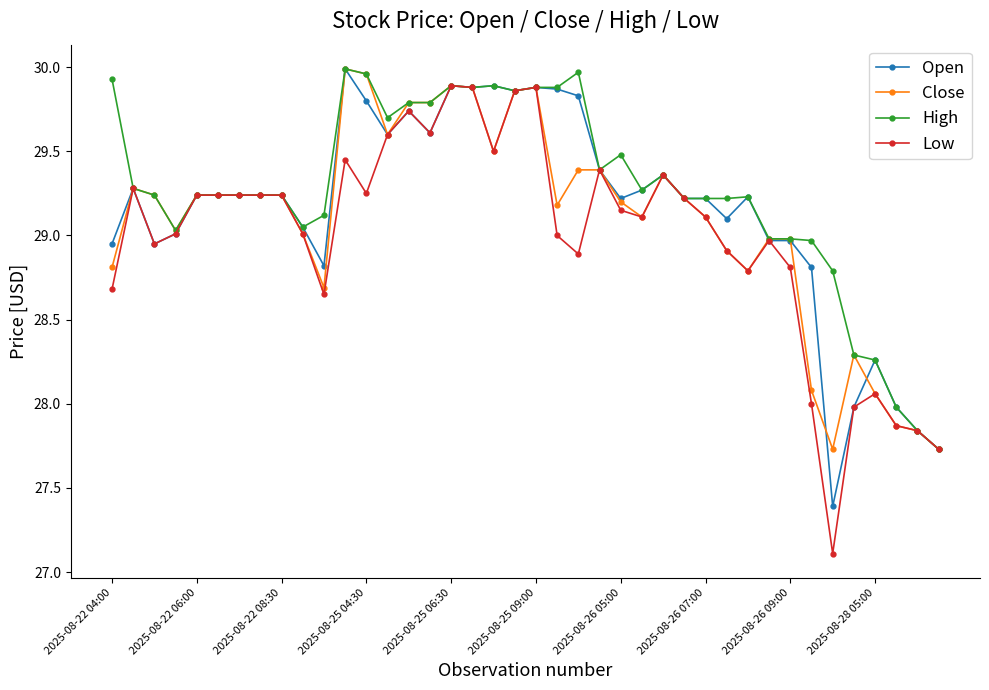

Which series has the largest range (max minus min)?

Low